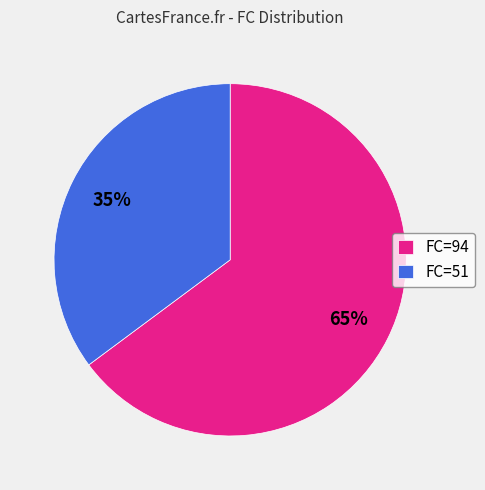

Do FC=51 and FC=94 together represent more than half of the pie?

Yes